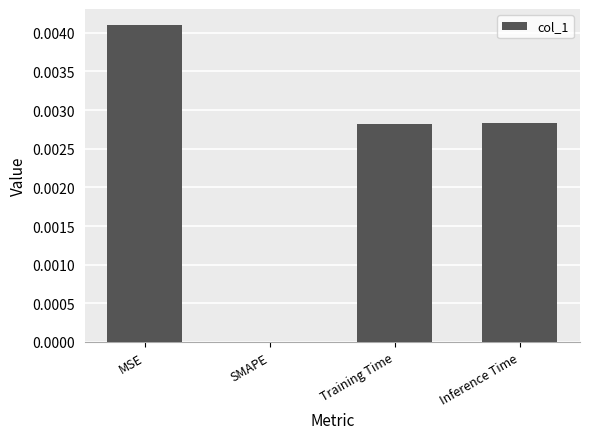

Which has a higher value, SMAPE or Training Time?

Training Time